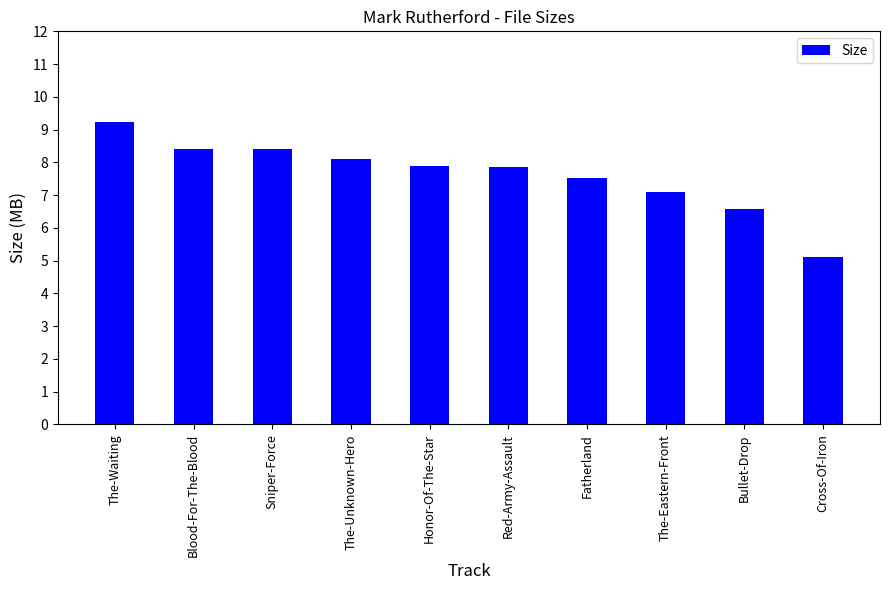

True or false: the data shows 4.8 at The-Eastern-Front.

False